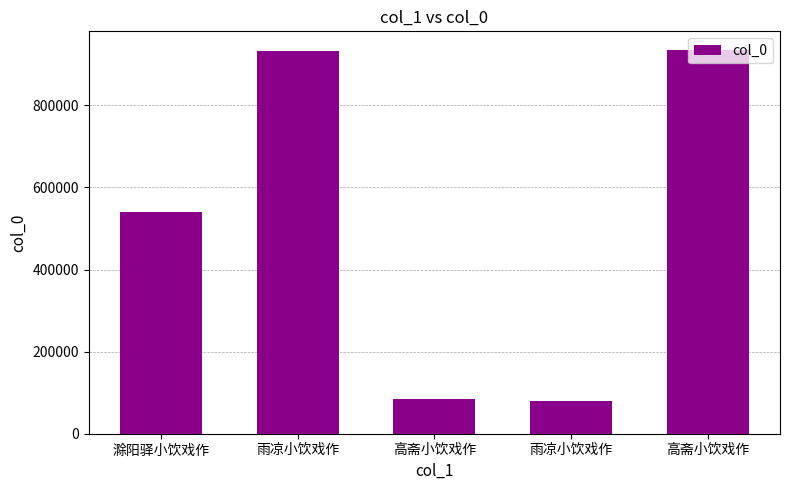

Approximately how many times larger is the value at 高斋小饮戏作 compared to 雨凉小饮戏作?

0.1